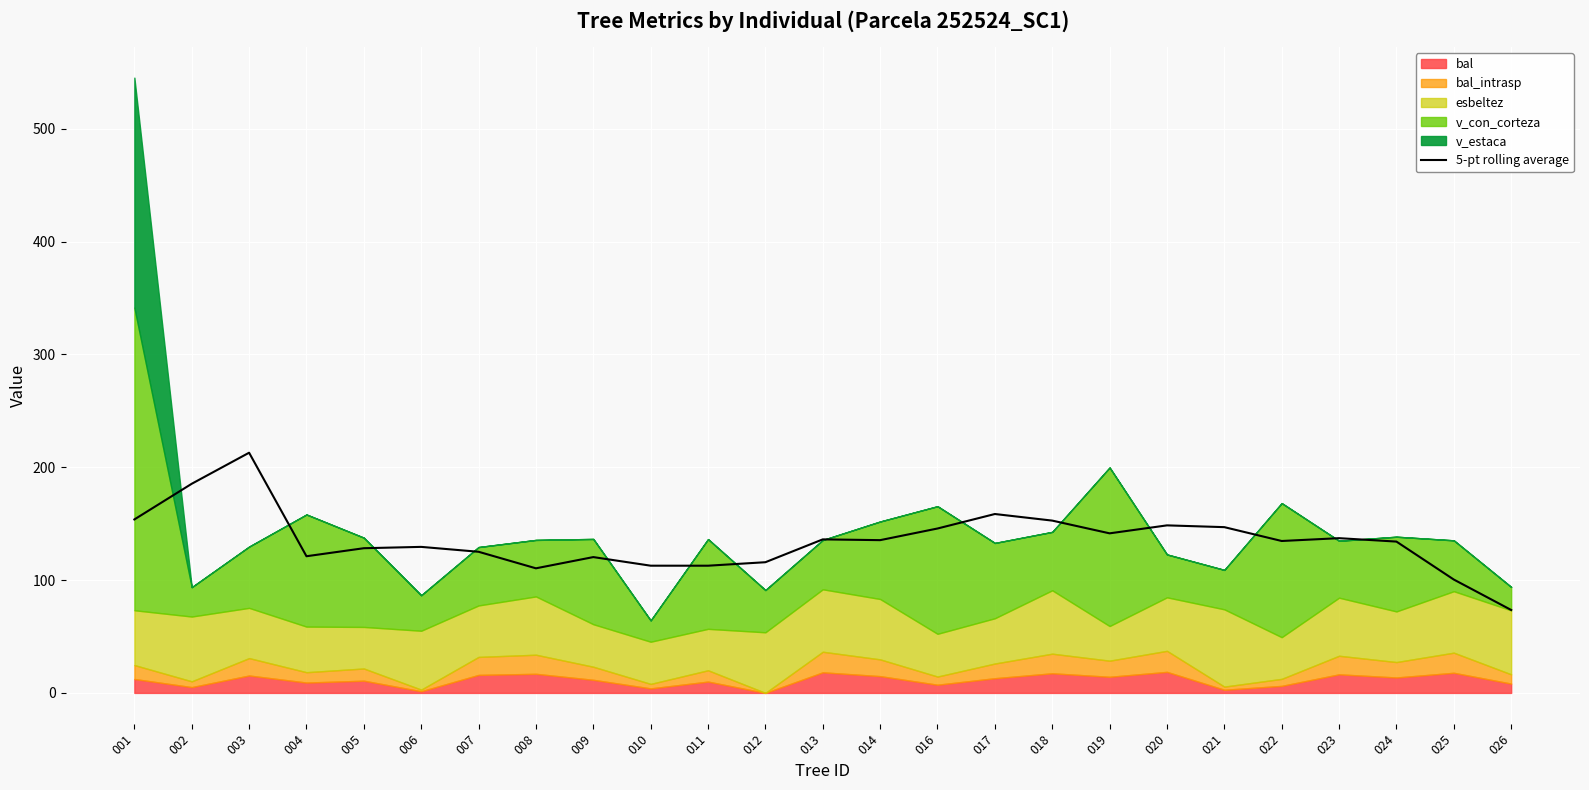

What is the value of the 13th point from the left?

136.1